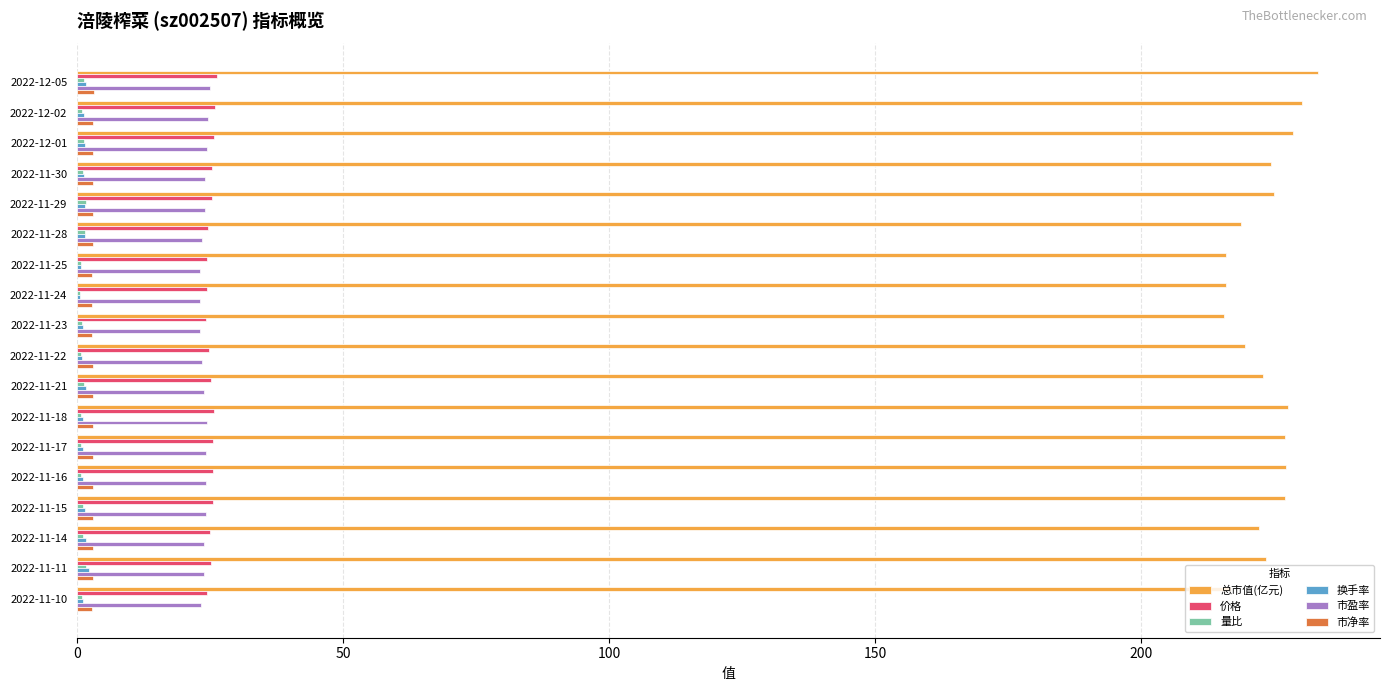

The value of 价格 at 2022-11-11 is 25.2. True or false?

True